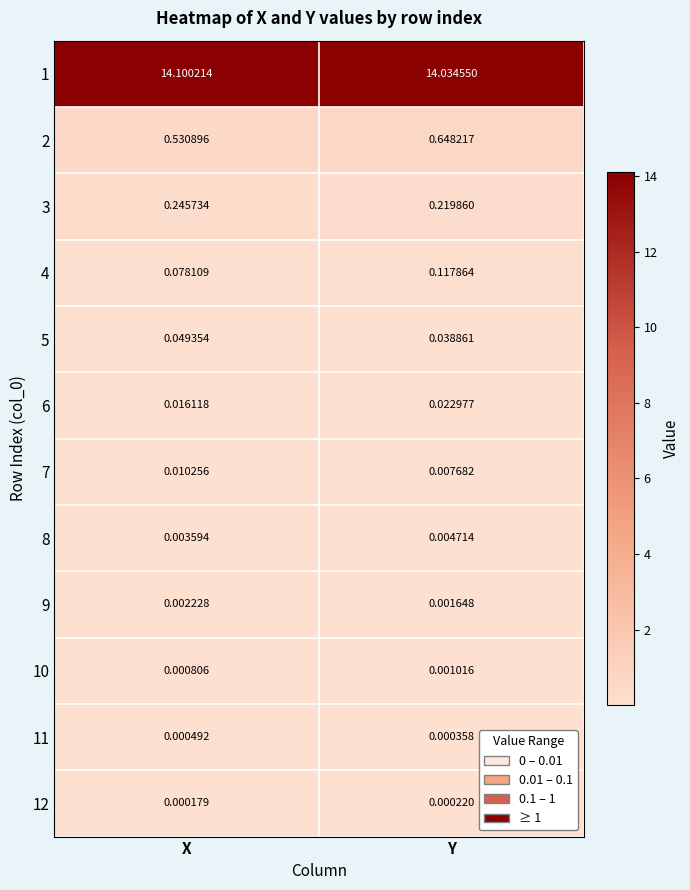

Is the value of 8 at Y greater than the value of 11 at Y?

Yes